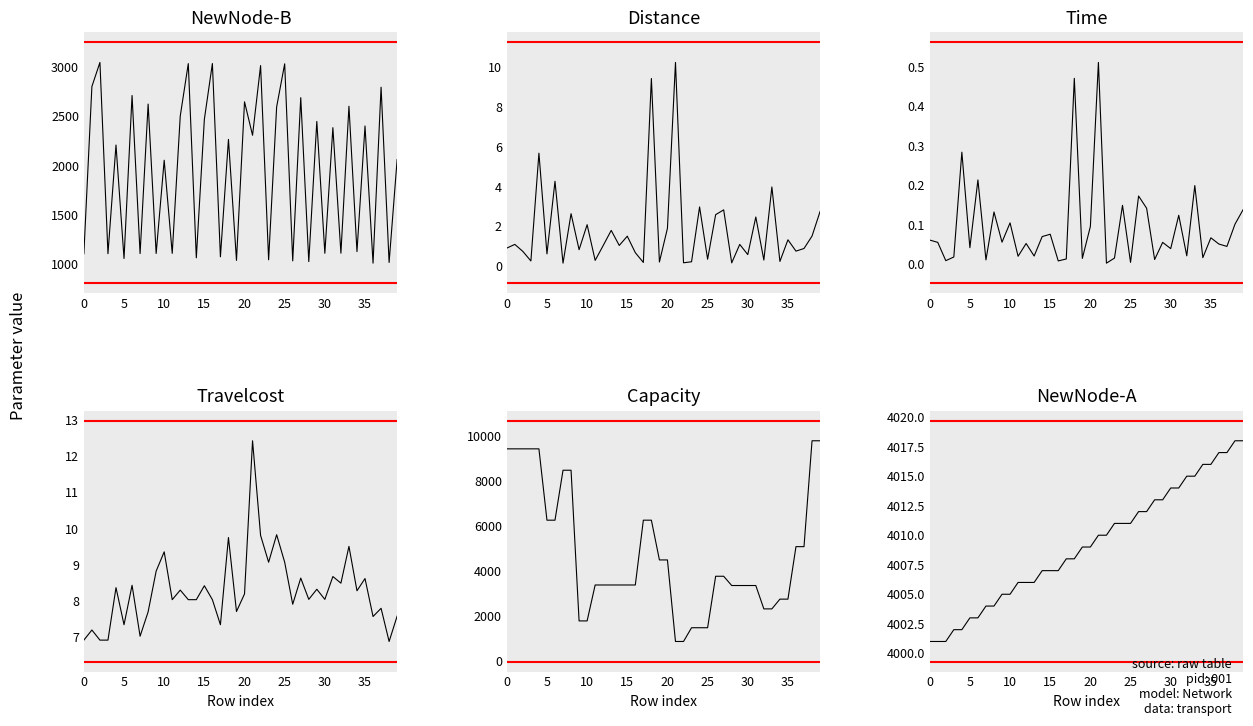

Which has a higher value, 16 or 30?

16